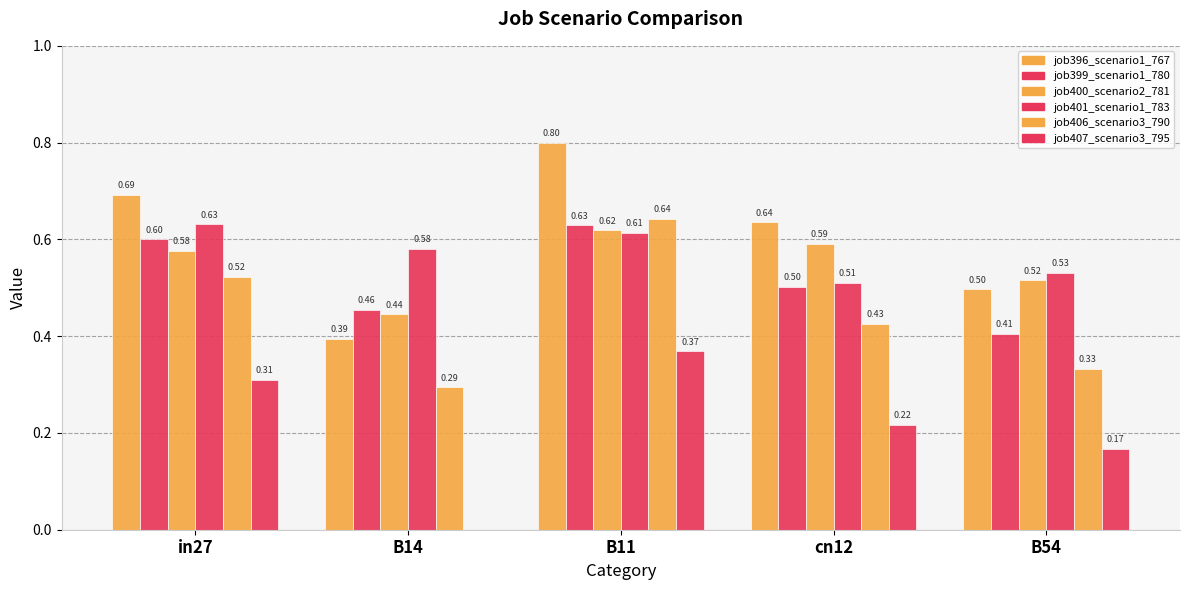

Rank the series by their maximum value, from highest to lowest.

job396_scenario1_767, job406_scenario3_790, job401_scenario1_783, job399_scenario1_780, job400_scenario2_781, job407_scenario3_795